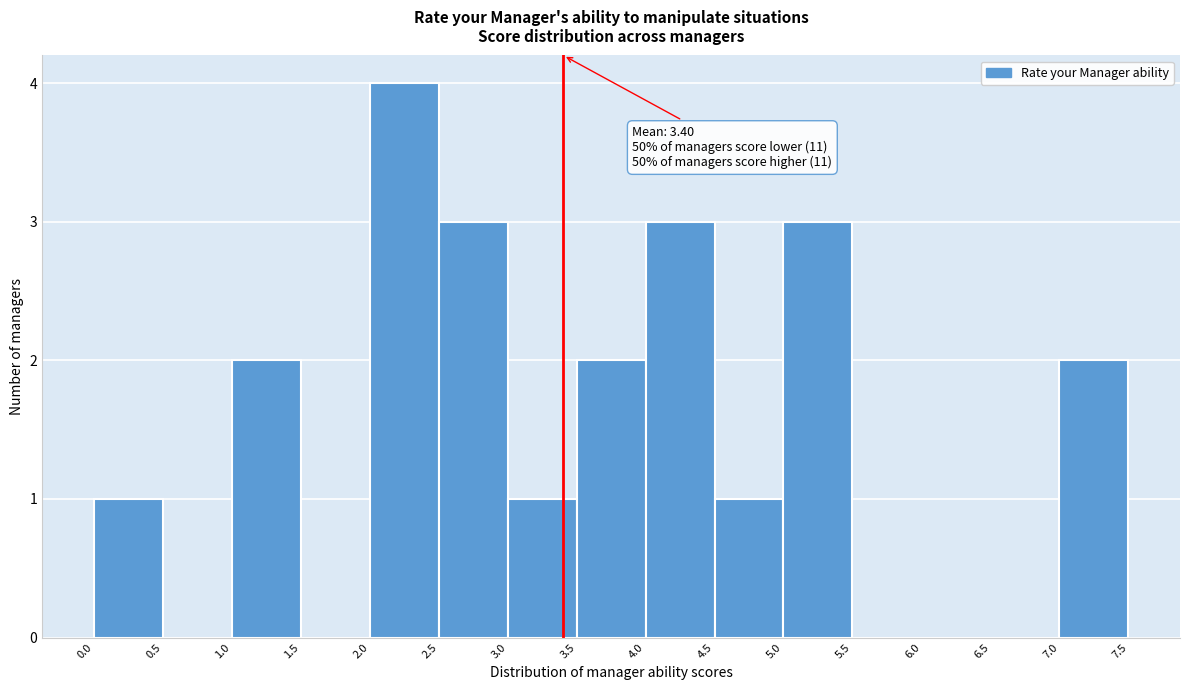

Which range on the x-axis has the tallest bar?

2.0 to 2.5